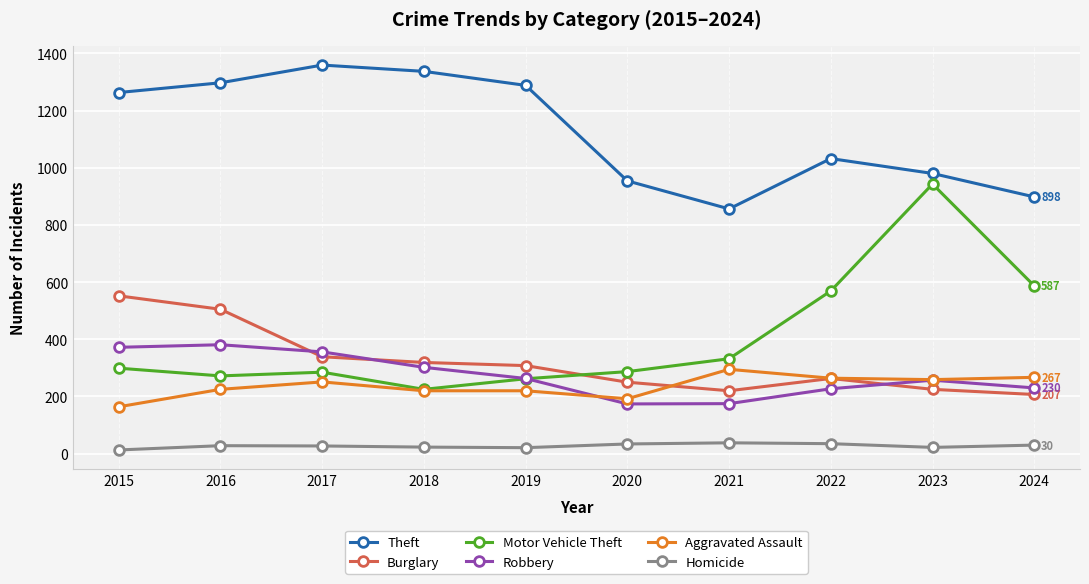

In Theft, how many points are lower than both neighbors (excluding endpoints)?

1